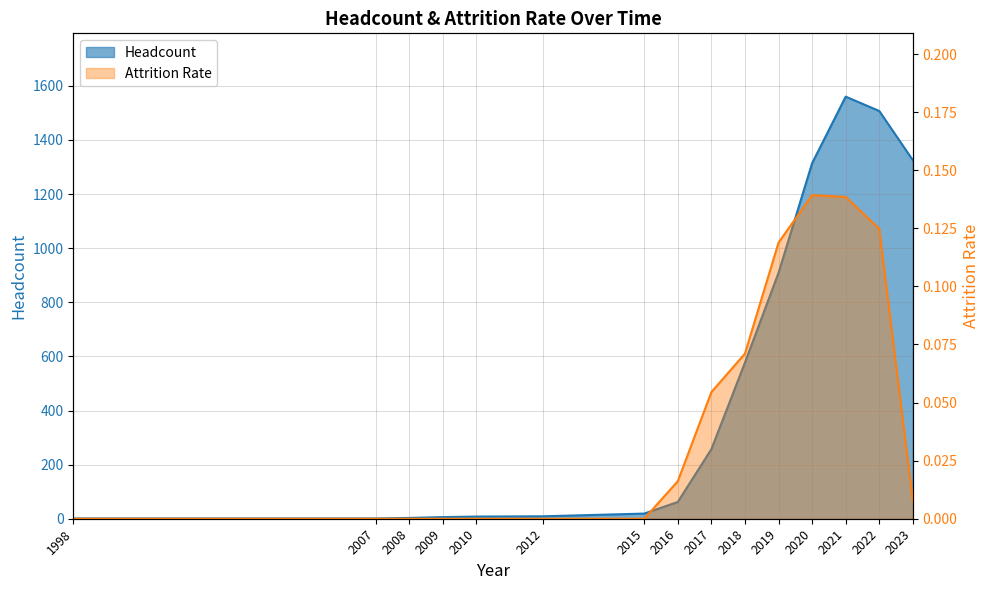

Does the chart have visible grid lines?

Yes